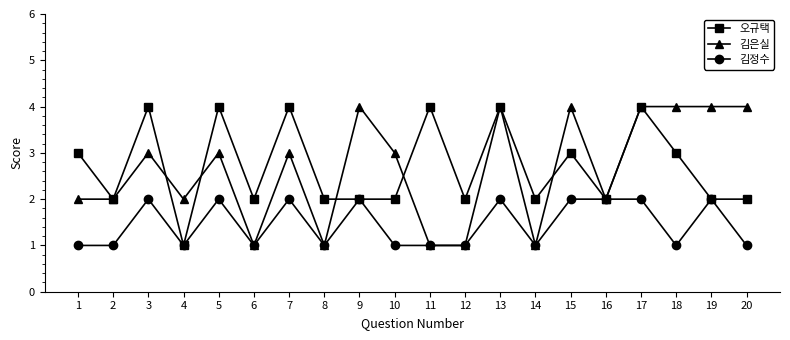

At which category does 김정수 reach its first local peak?

3